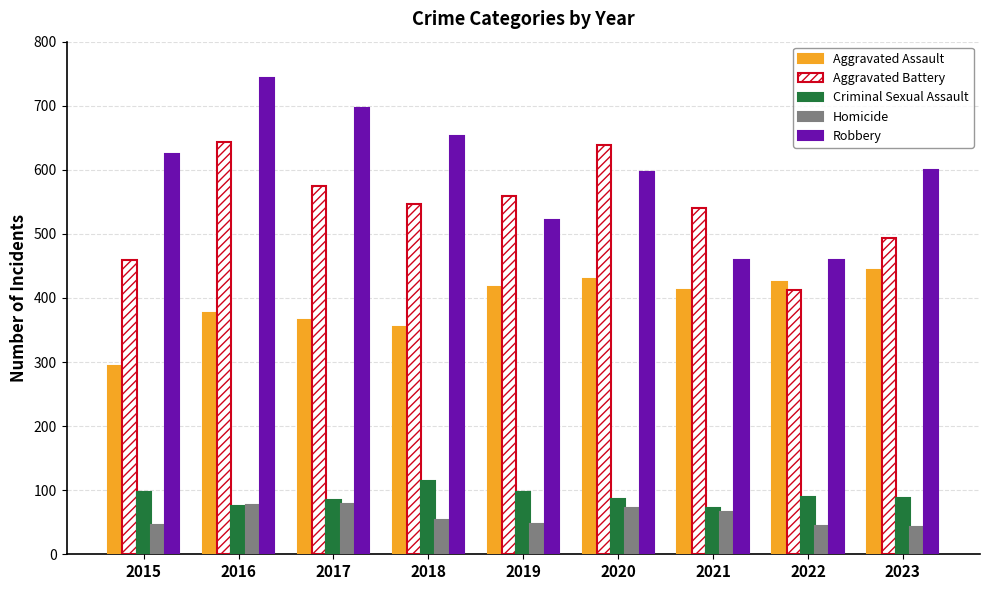

What is the maximum value for Criminal Sexual Assault?

114